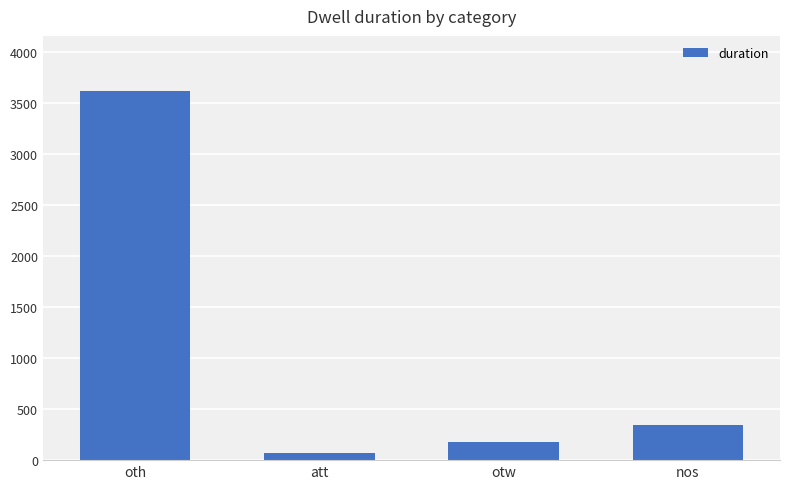

The chart shows a value of 1516 at oth. True or false?

False